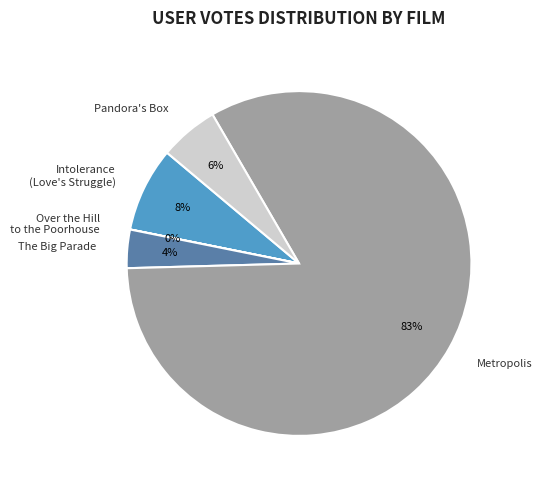

Which category accounts for the majority?

Metropolis